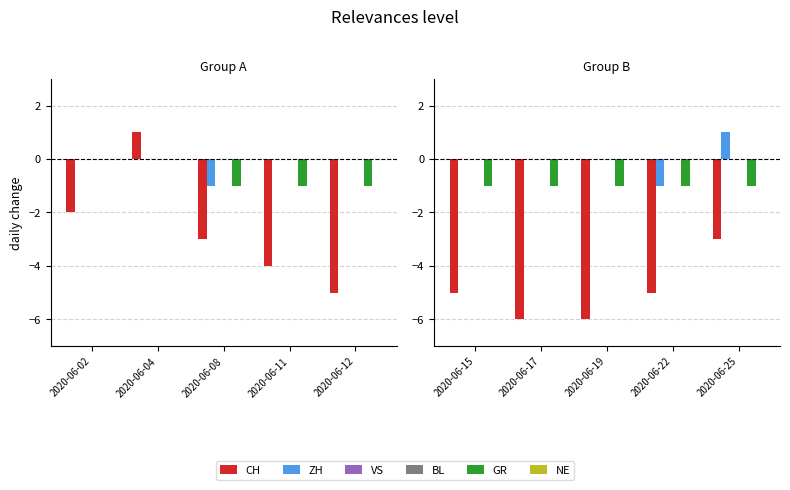

How many distinct data groups are displayed?

6